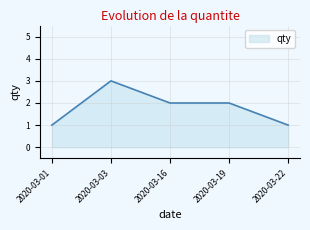

How many lines are shown in the chart?

1